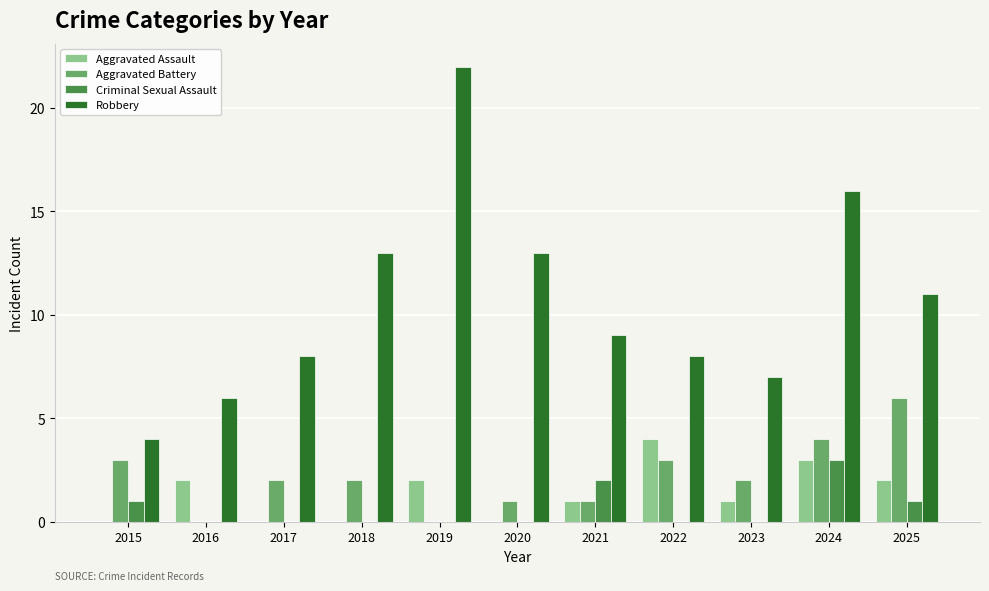

What is the average value of the Aggravated Assault series?

1